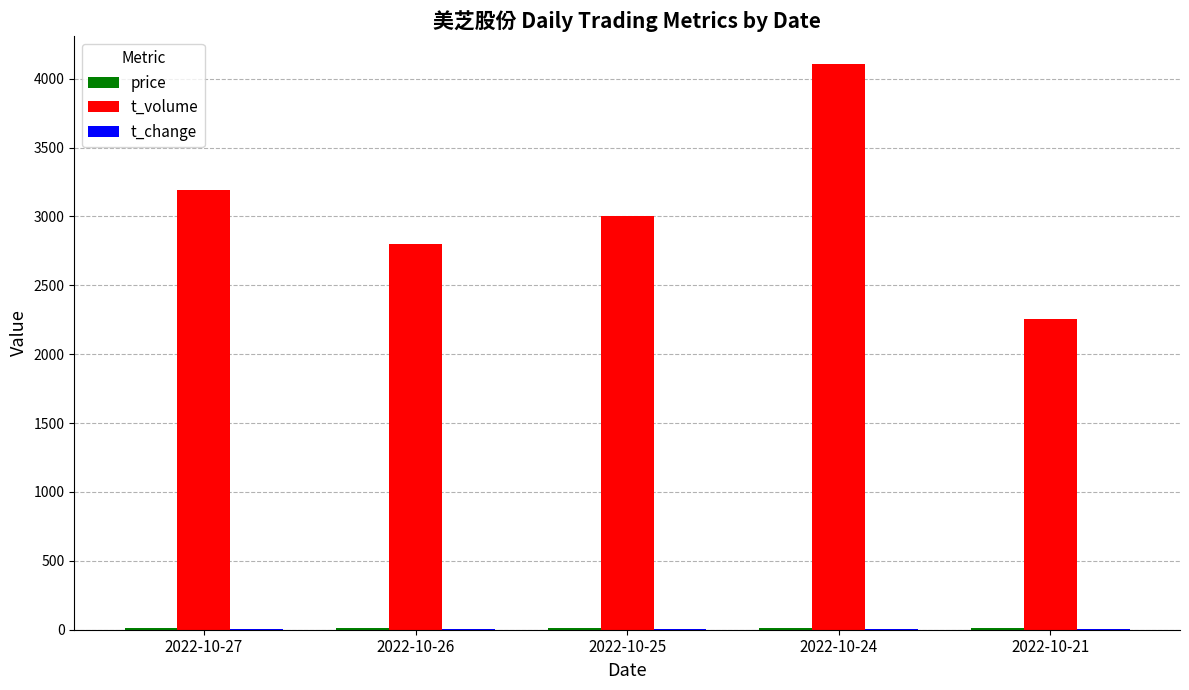

Which series has the largest total across all categories?

t_volume